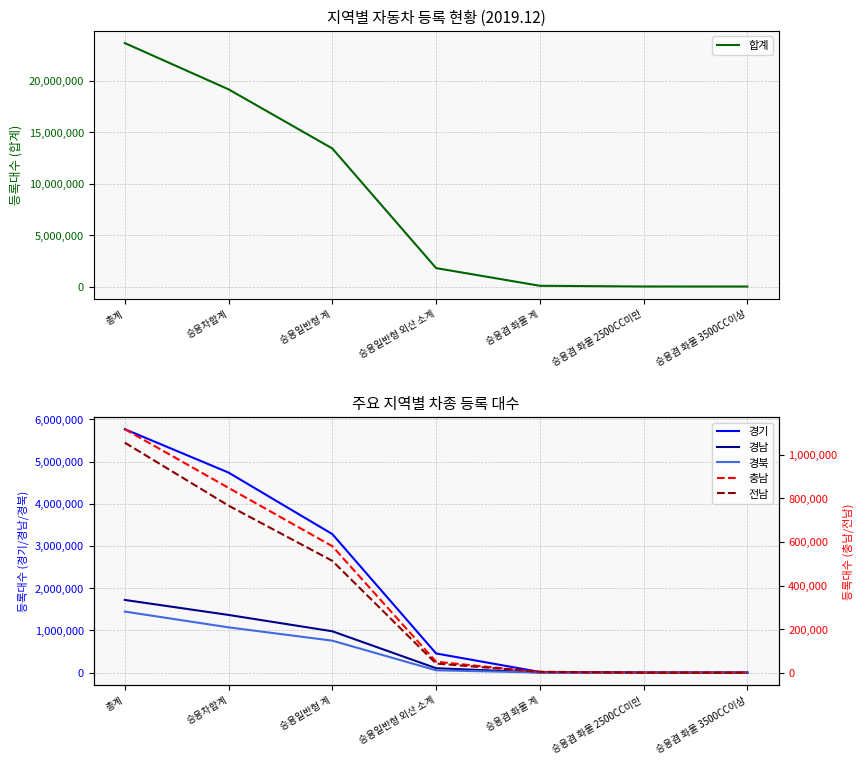

True or false: 경남 and 경기 intersect in this chart.

False